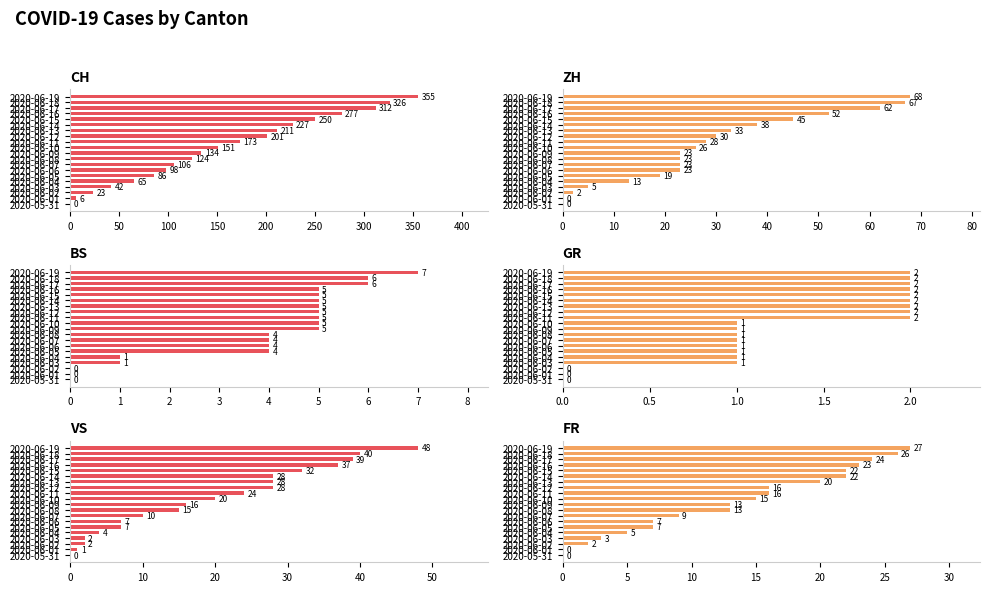

What is the sum of all FR values?

270